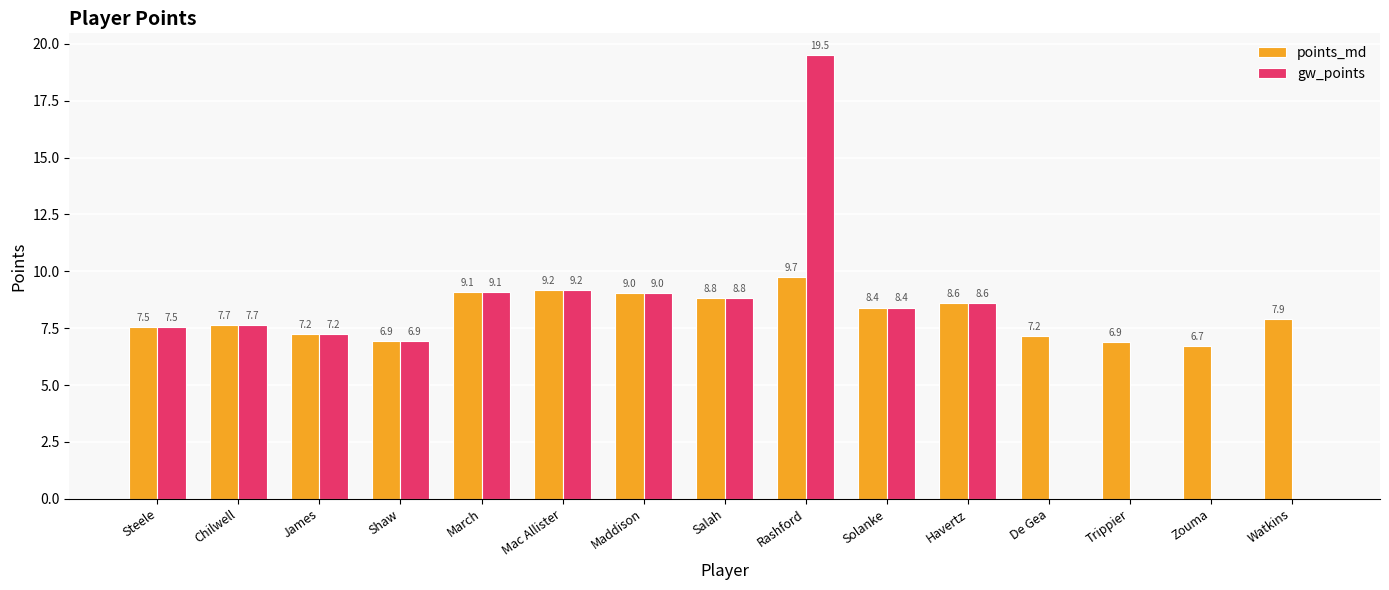

The value of gw_points at Steele is 7.5. True or false?

True